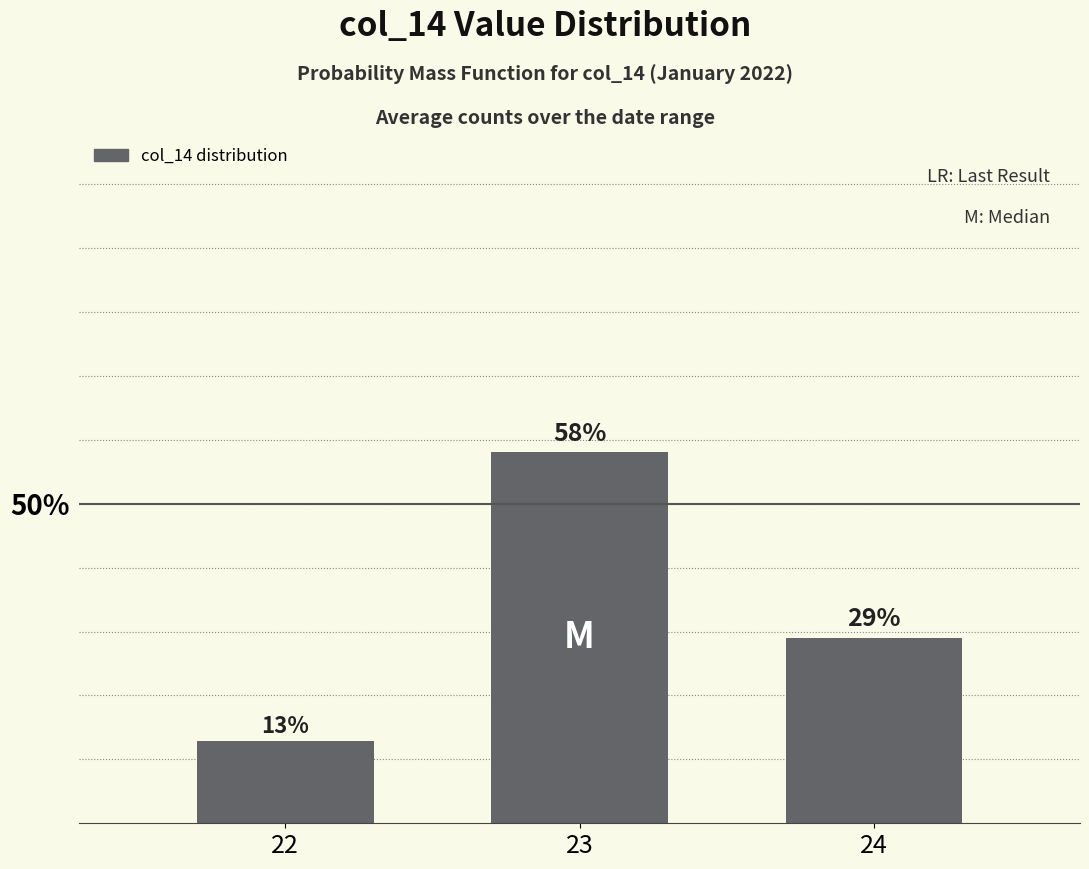

Are the bars horizontal?

No